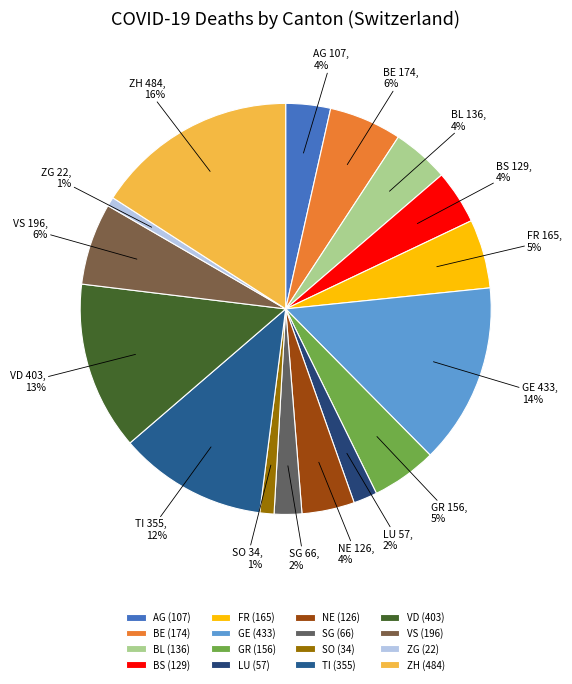

Combined, do AG and BE account for over 50%?

No